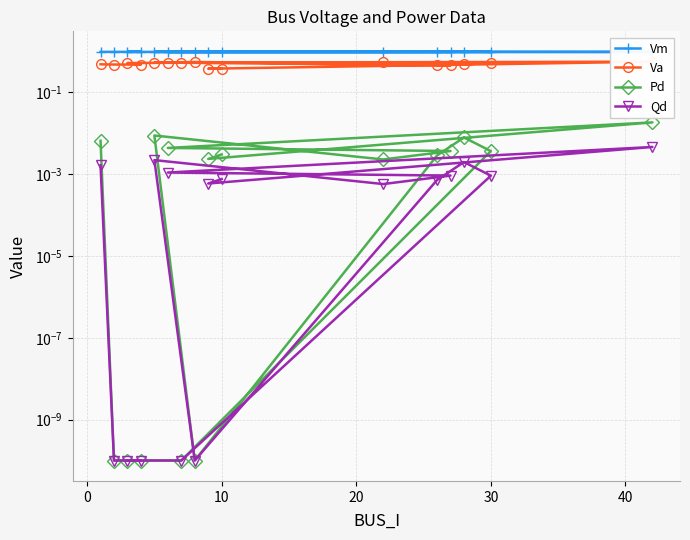

True or false: Vm and Qd cross at least once.

False